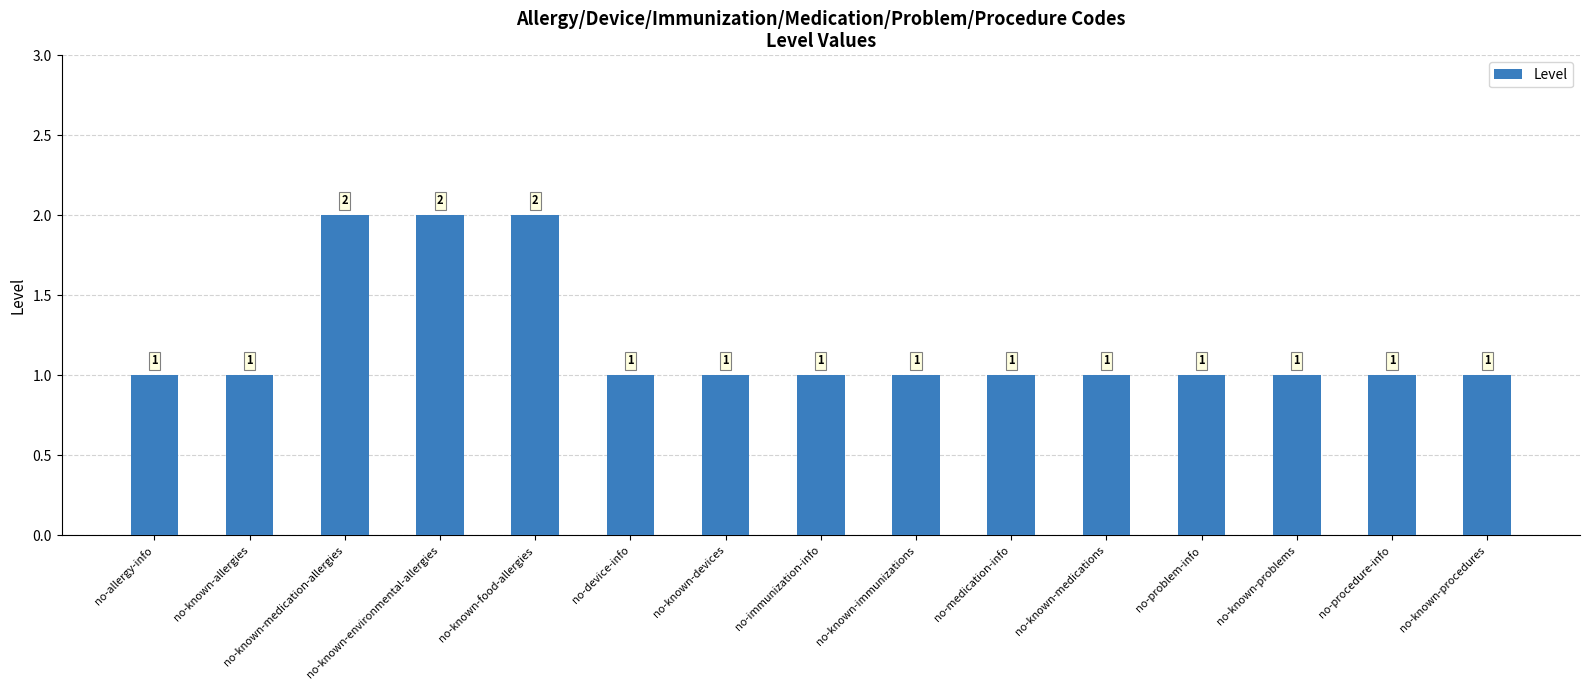

How many data points are above 1?

3